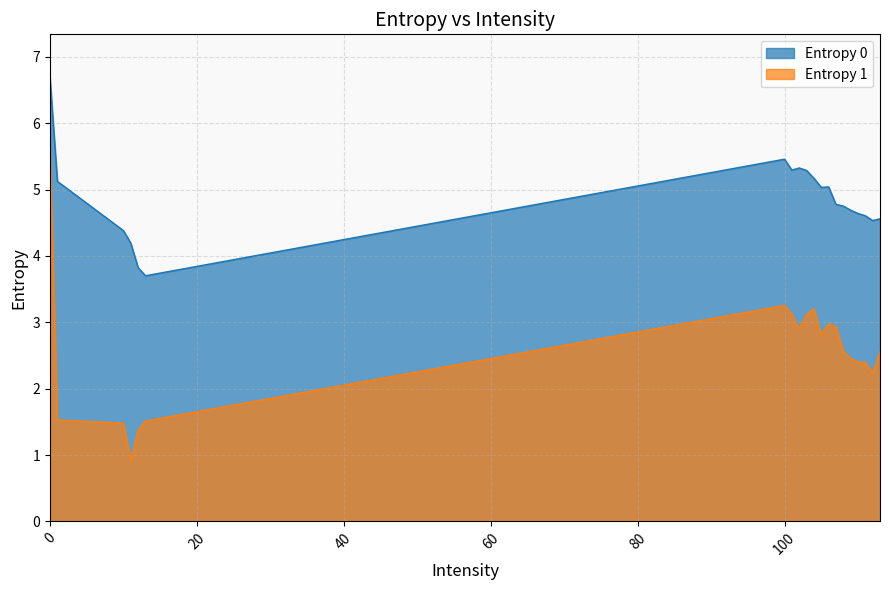

At which category does Entropy 1 reach its first local peak?

100